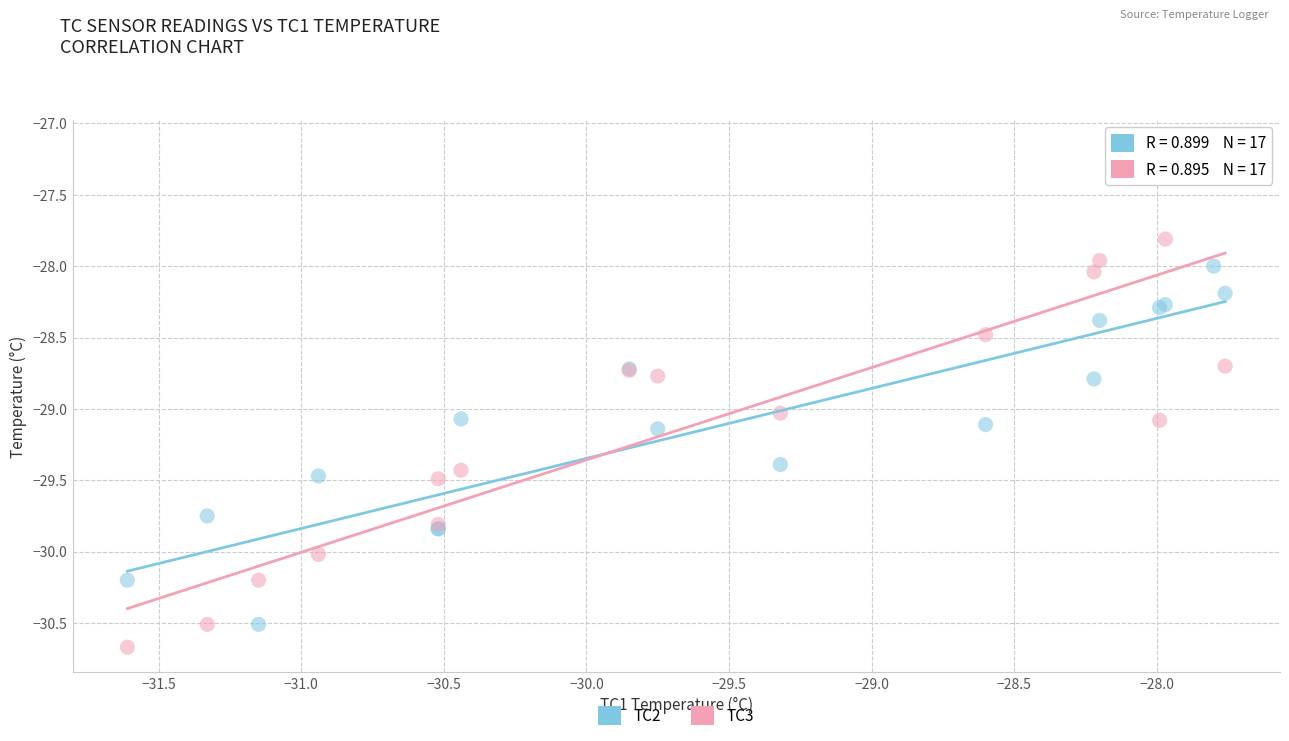

What are all the series names shown in the legend?

TC2, TC3